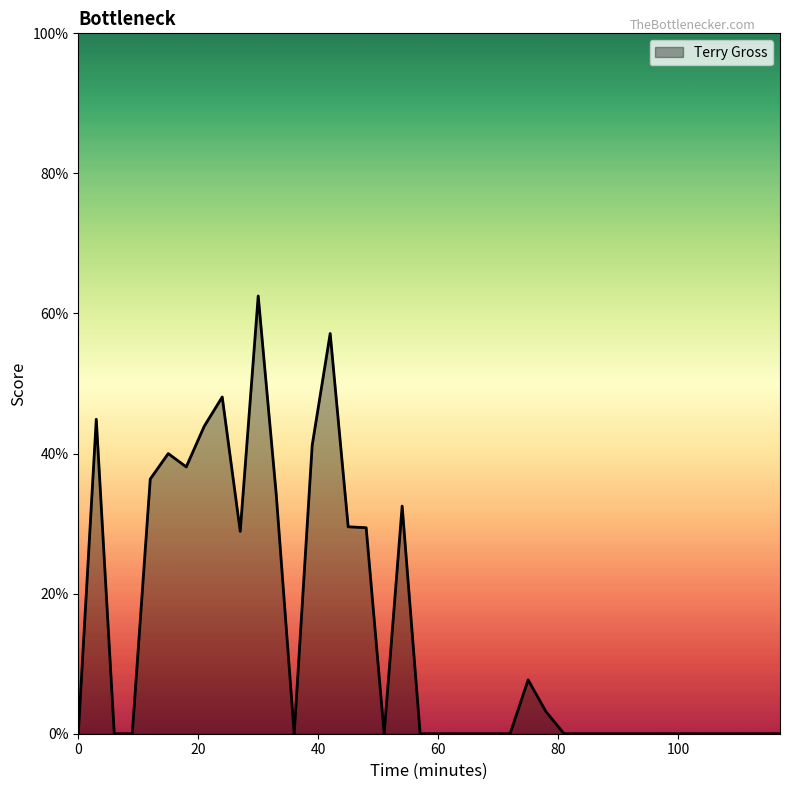

Does the chart have visible grid lines?

No